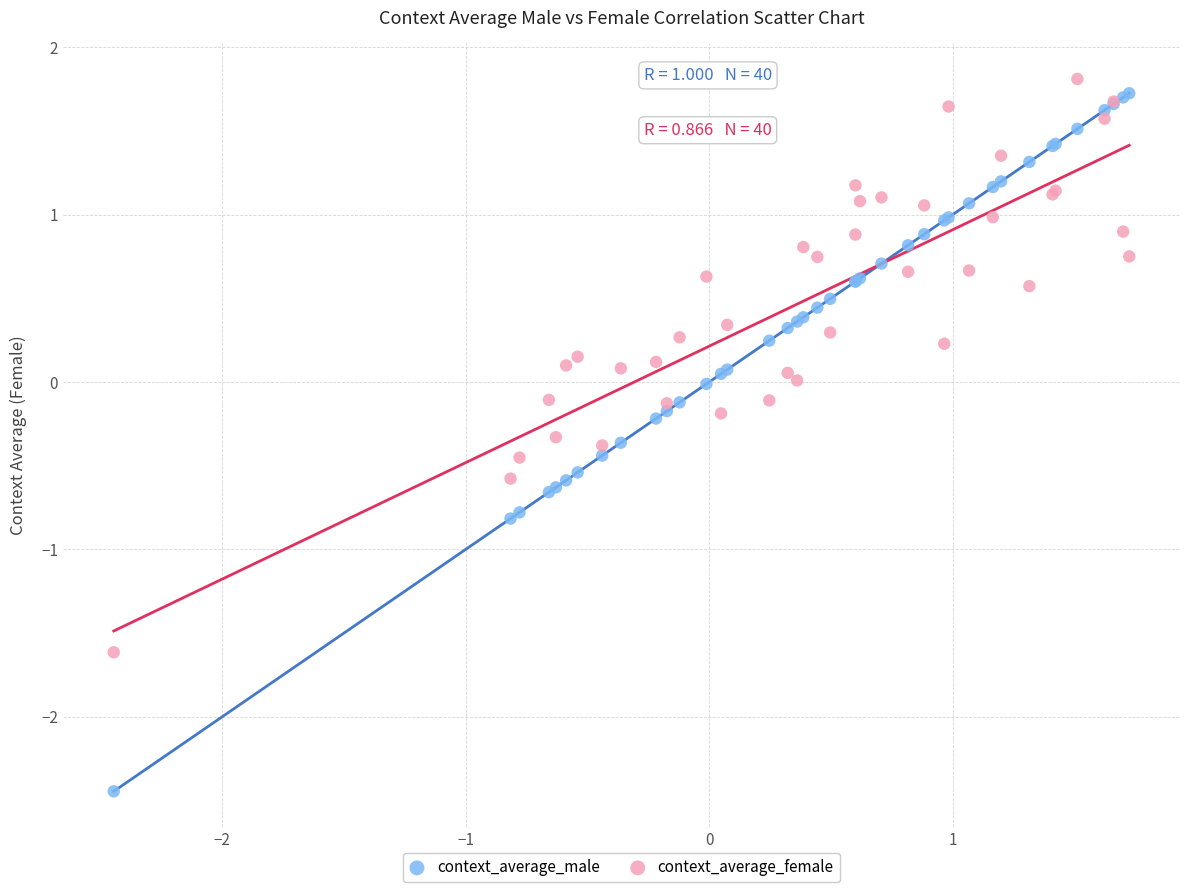

Which series reaches the minimum Y coordinate?

context_average_male